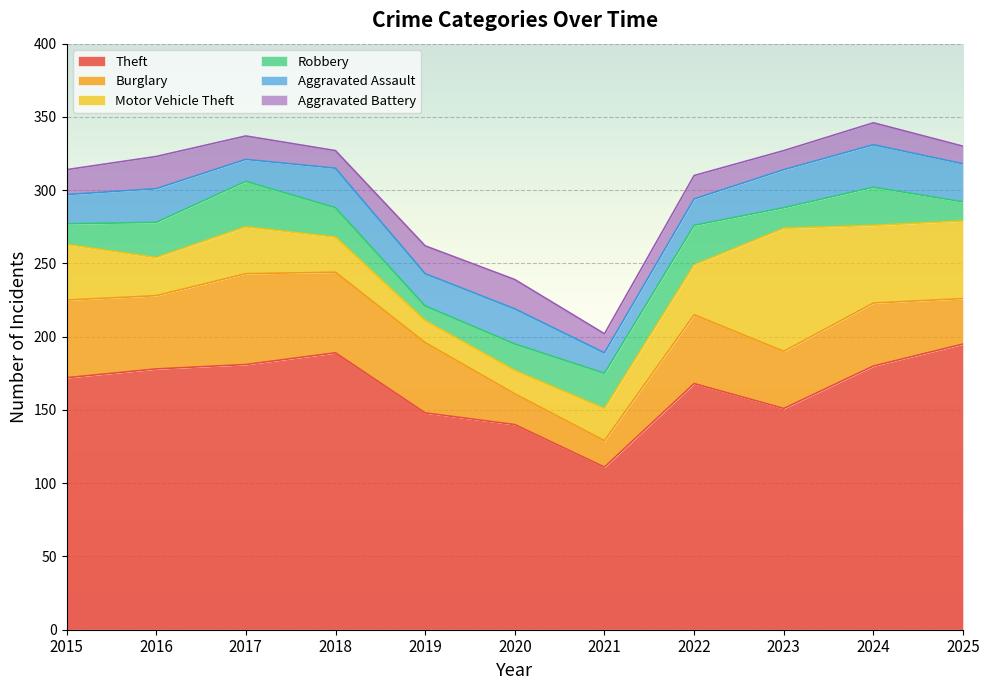

What is the value of the Aggravated Assault point at the 6th from the left?

24